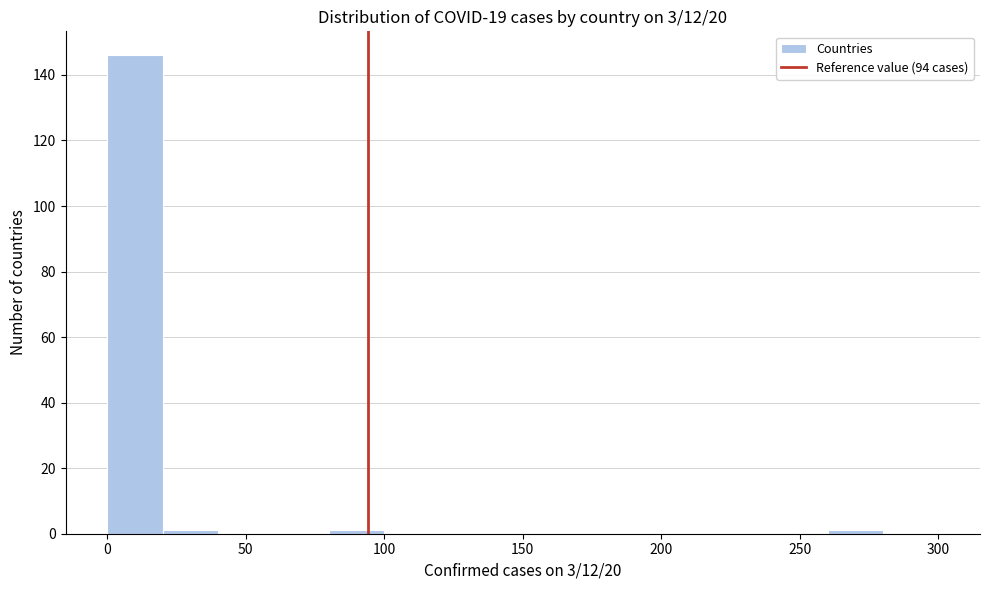

Reading left to right, transcribe this chart: for each bar, give the range it covers on the x-axis and its height. The values are not printed on the chart, so give them approximately, as read against the axis.

0 to 20: 146
20 to 40: under 2
40 to 60: 0
60 to 80: 0
80 to 100: under 2
100 to 120: 0
120 to 140: 0
140 to 160: 0
160 to 180: 0
180 to 200: 0
200 to 220: 0
220 to 240: 0
240 to 260: 0
260 to 280: under 2
280 to 300: 0